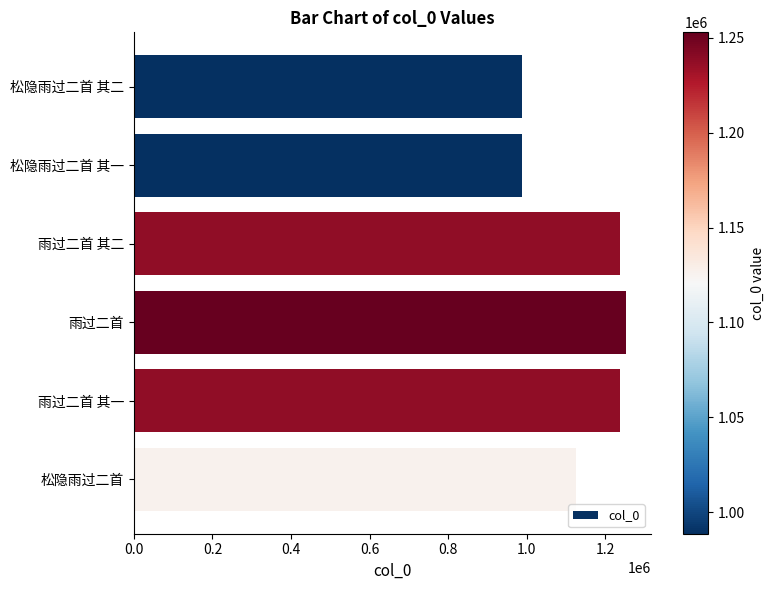

The value at 雨过二首 其二 is 1238024. True or false?

True